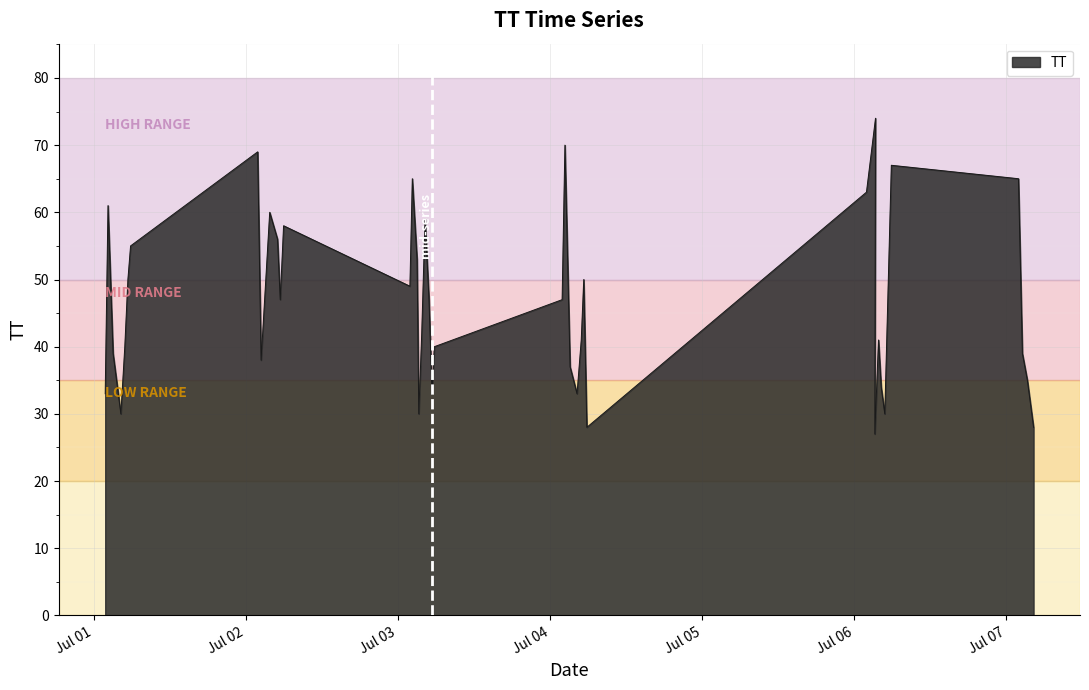

How many points are lower than both their immediate neighbors (excluding endpoints)?

10